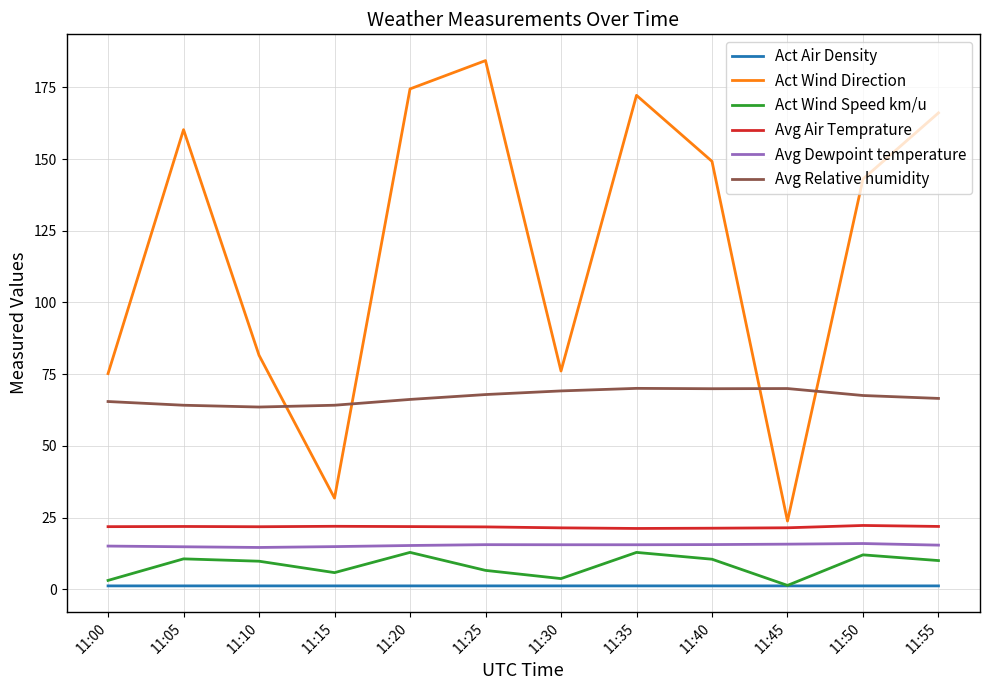

The Avg Relative humidity series shows 45.7 at 11:35. True or false?

False